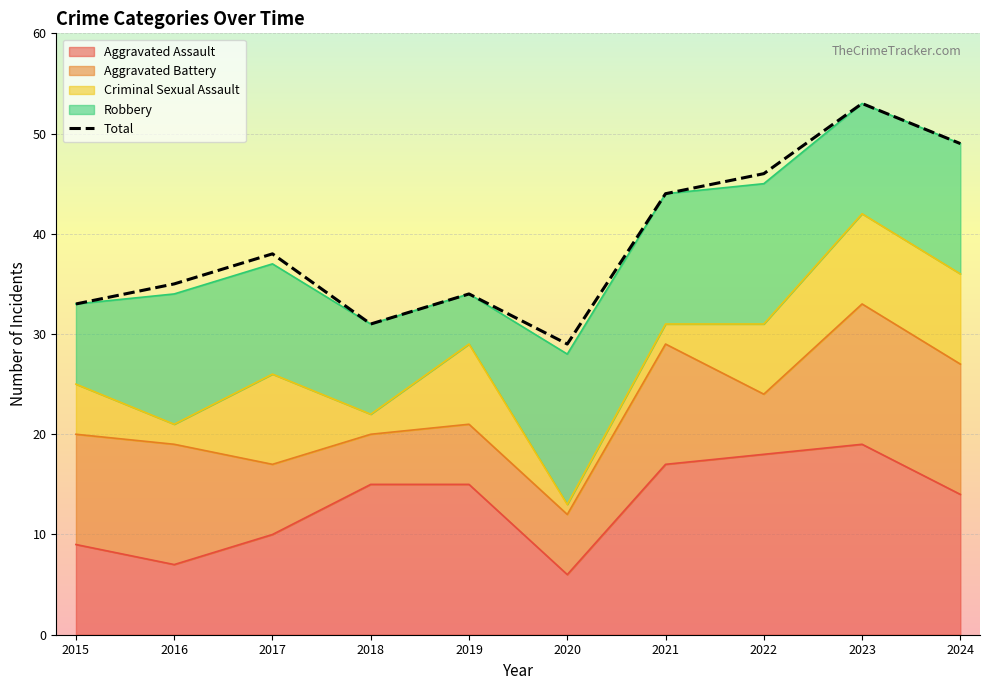

Approximately how many times larger is the value at 2015 compared to 2019?

1.0